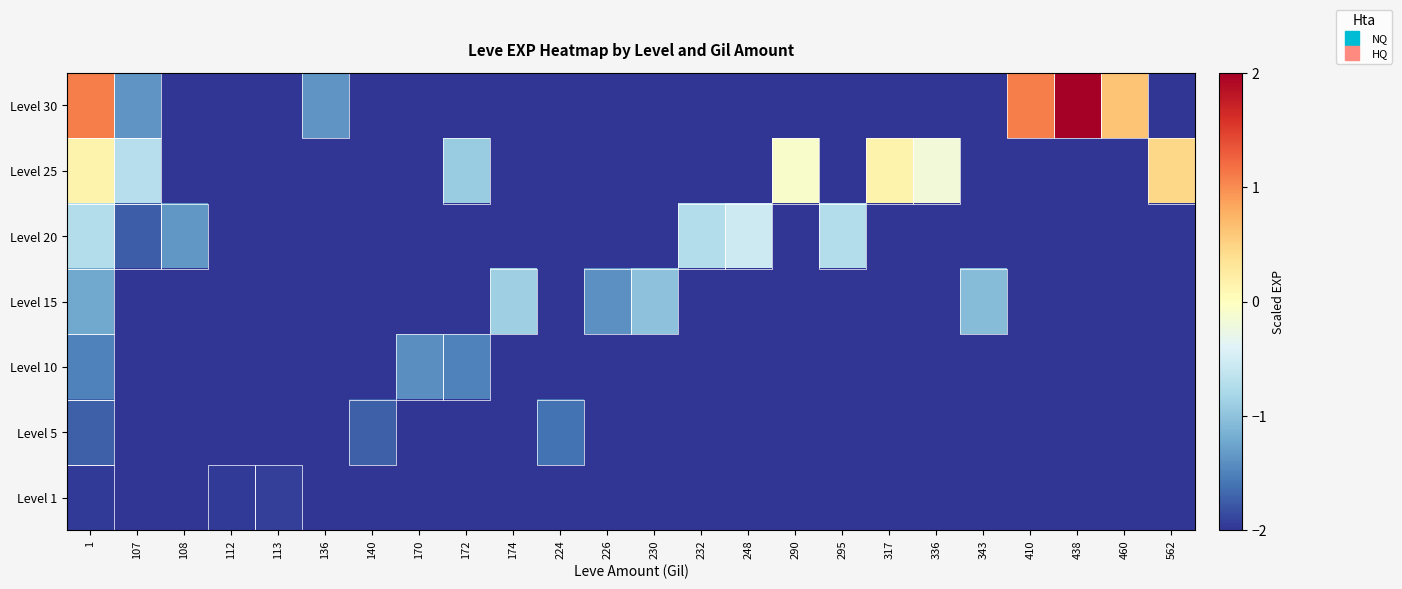

What is the greatest value displayed?

2.0